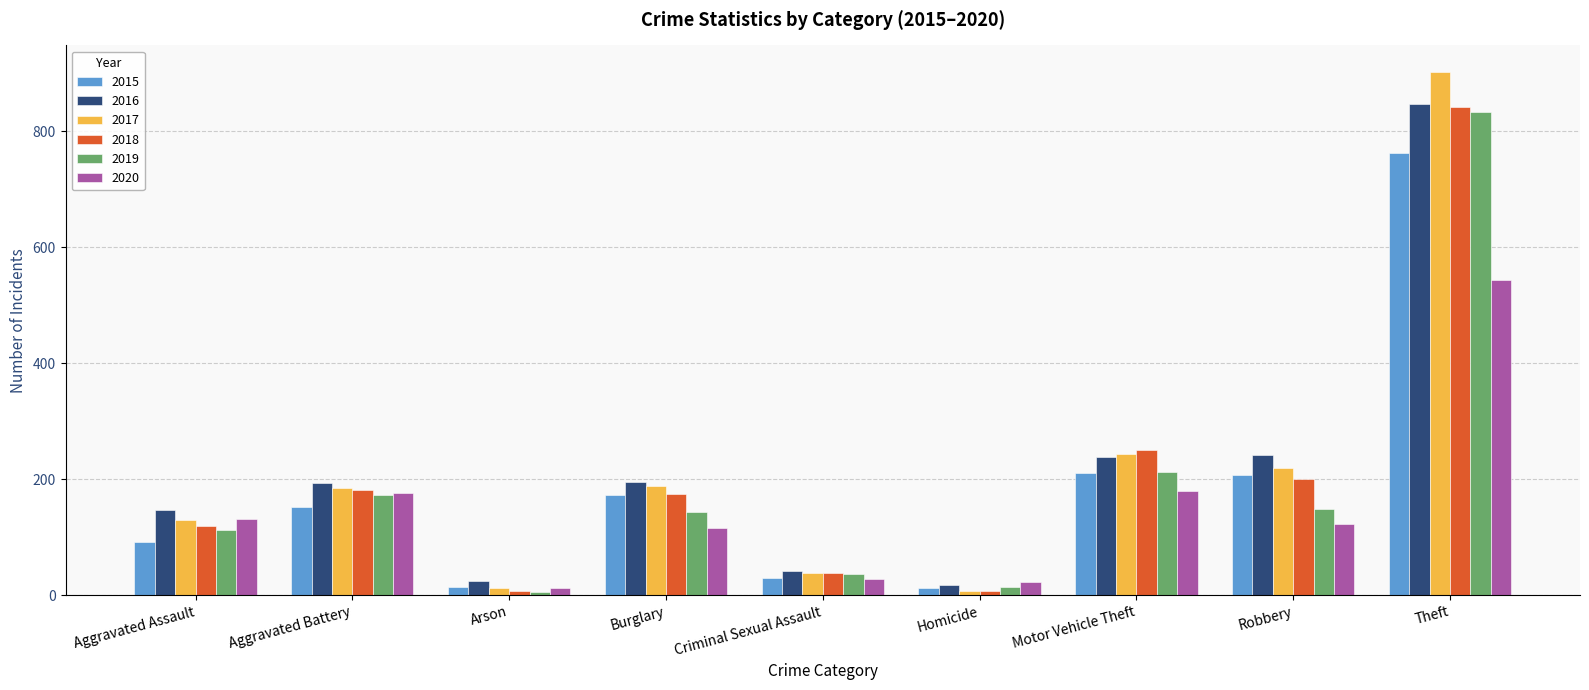

True or false: 2019 has a value of 112 at Aggravated Assault.

True